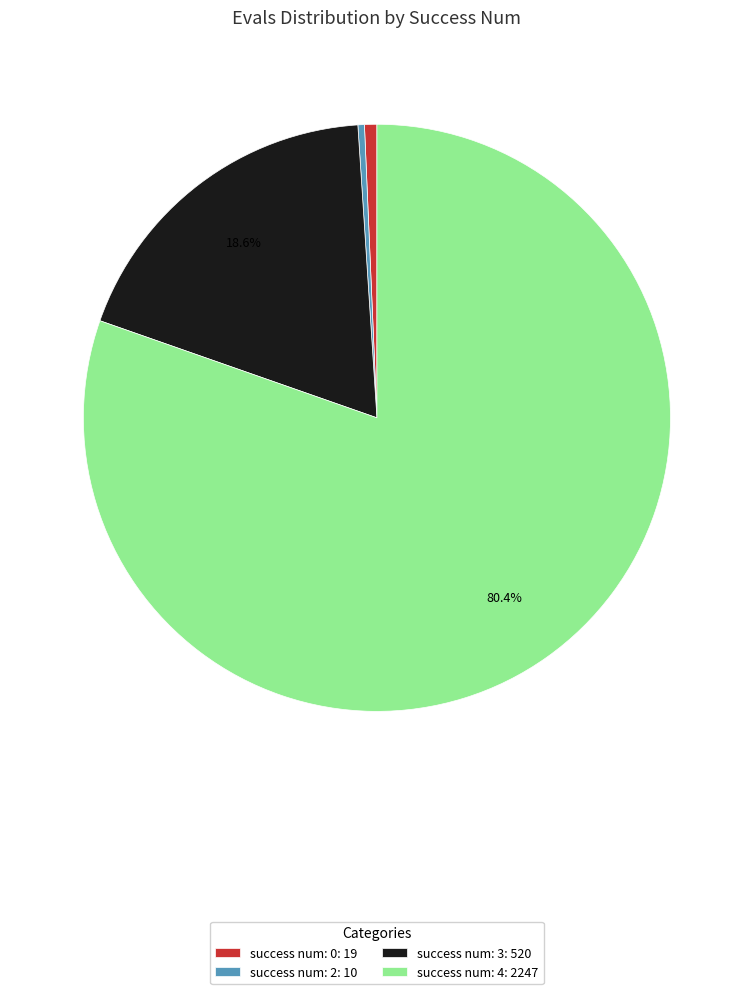

Which has a higher value, success num: 0: 19 or success num: 3: 520?

success num: 3: 520